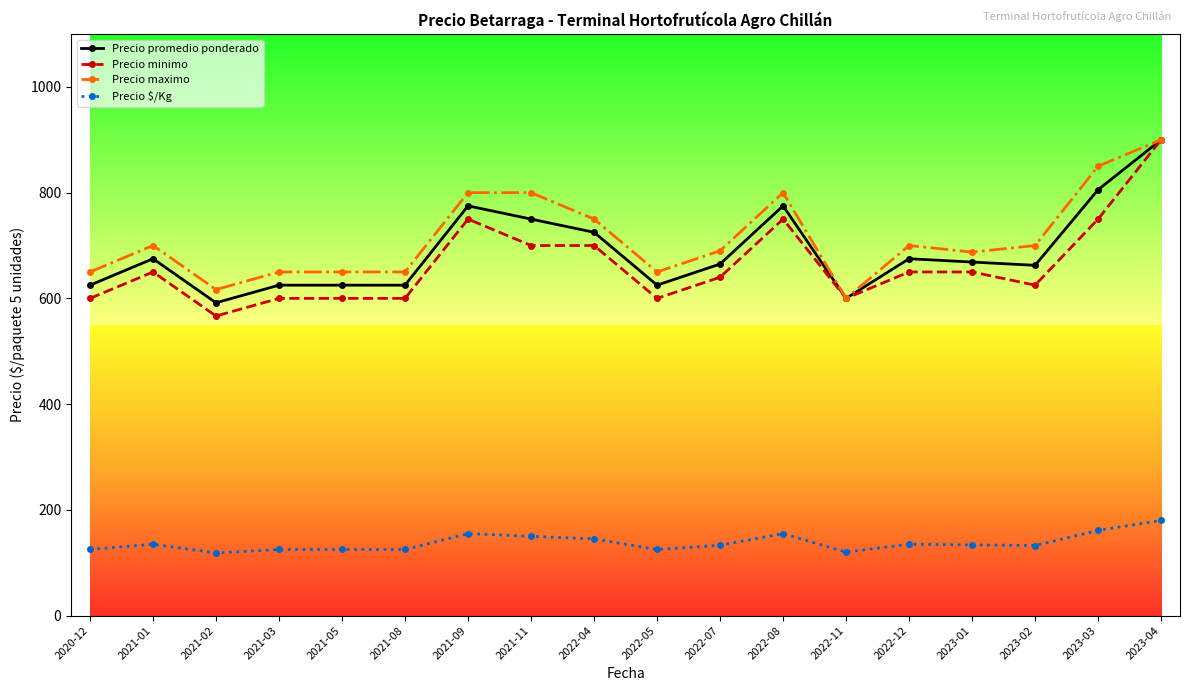

At which category does Precio promedio ponderado reach its first local peak?

2021-01